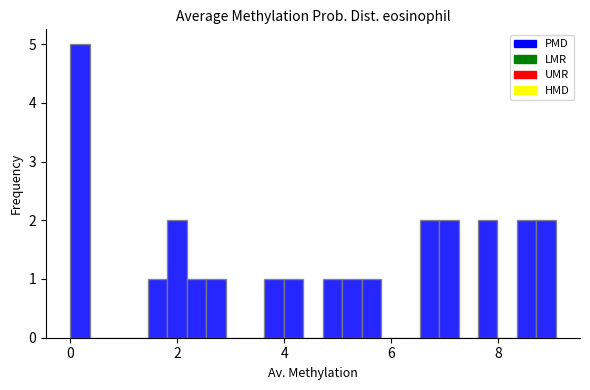

Read against the x-axis, roughly where is the centre of the tallest bar?

0.2